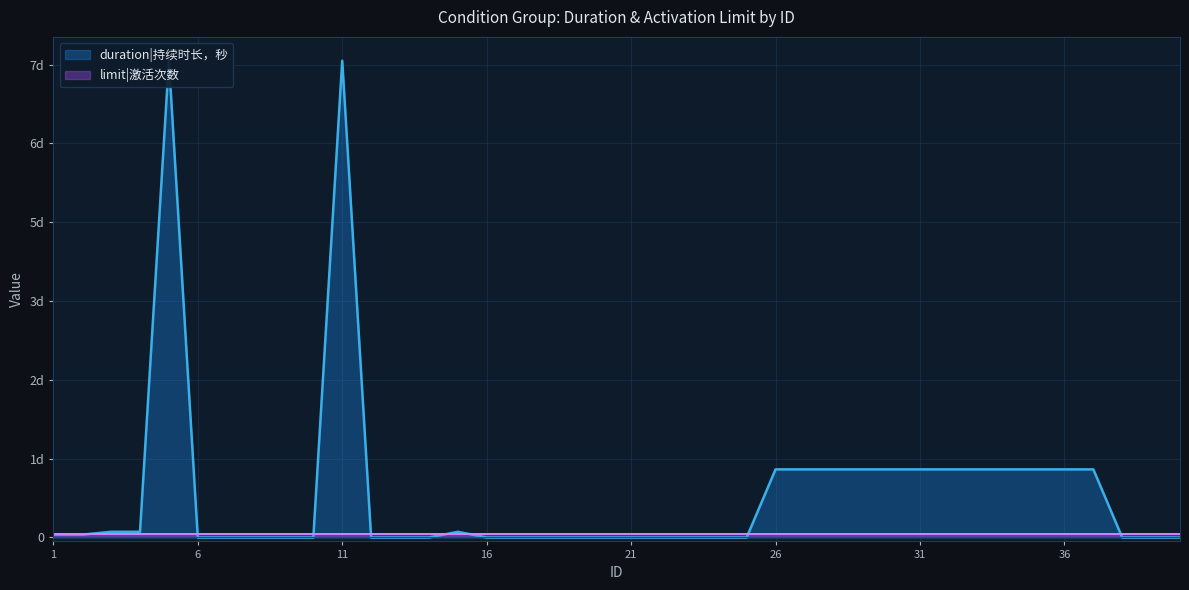

How many interior local peaks (higher than both neighbors) does the data have?

3